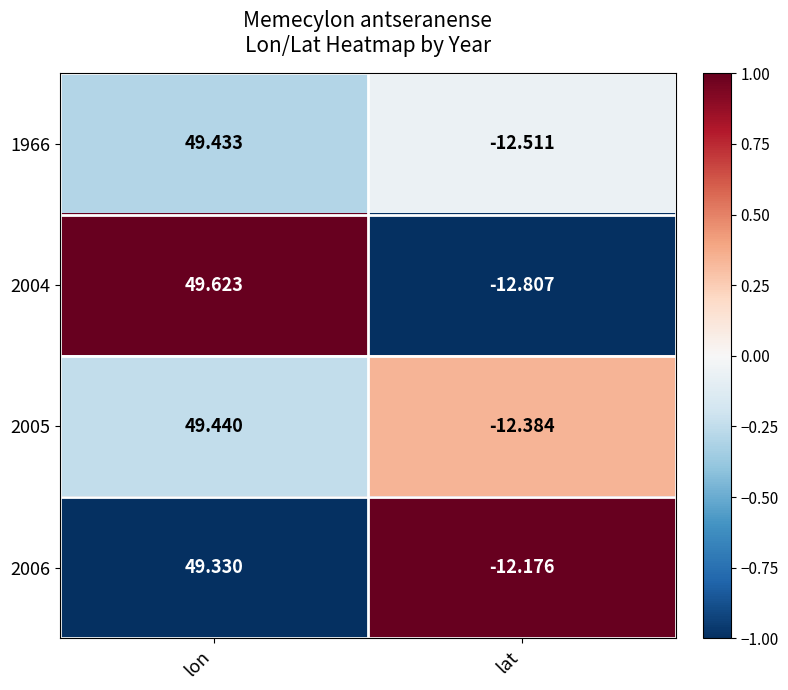

At how many categories does at least one series exceed 0?

1